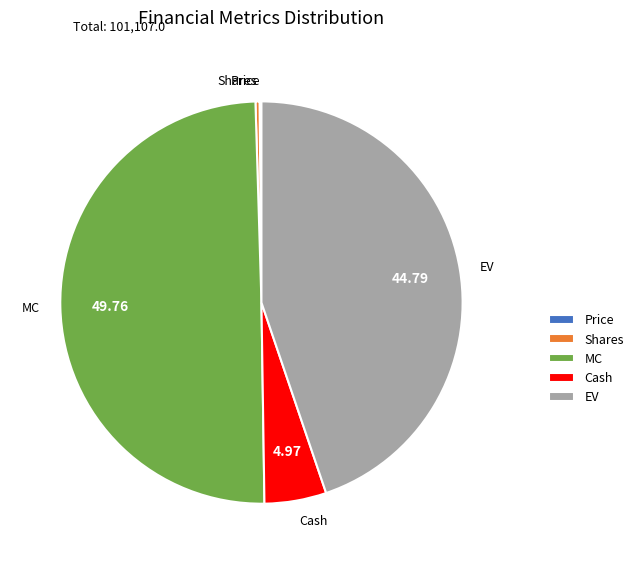

Does Shares represent more than half of the total?

No